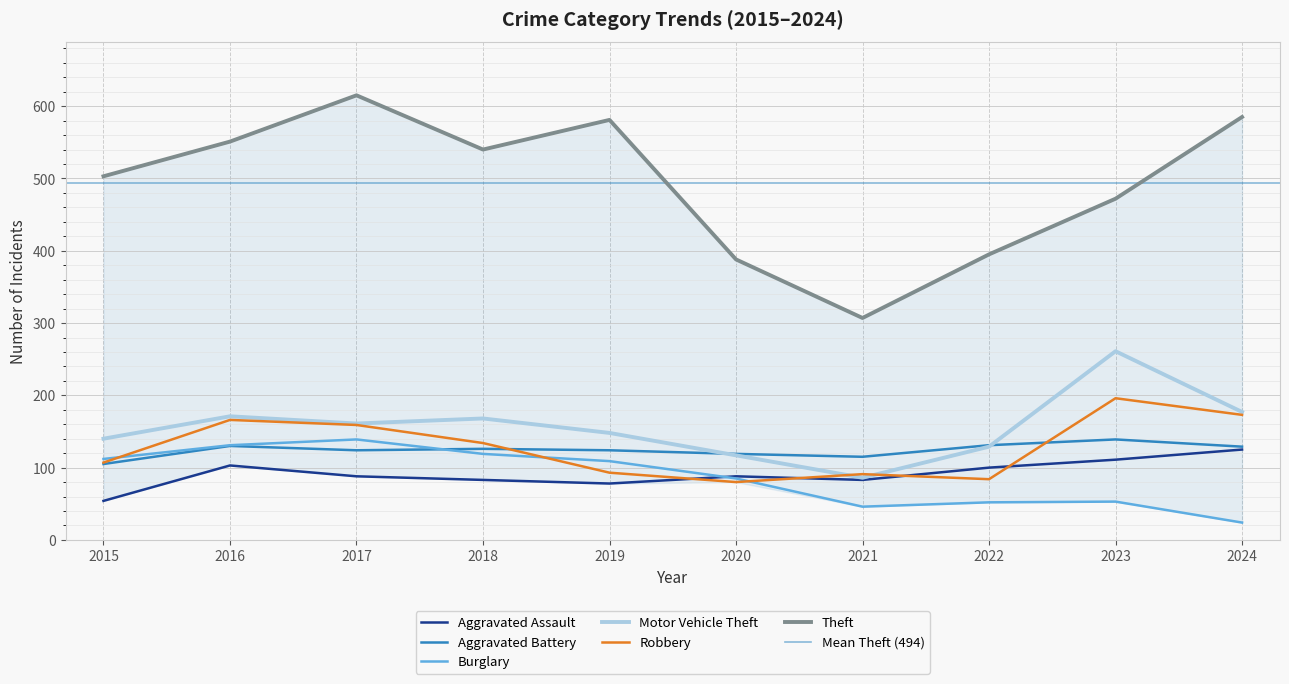

At which category does Robbery reach its first local peak?

2016